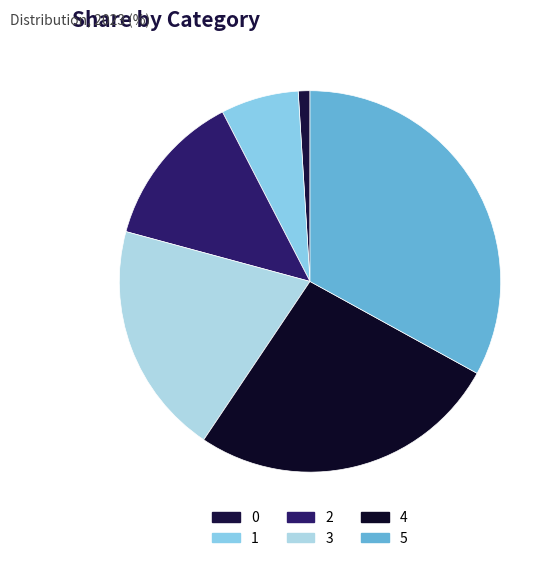

How many slices are in this pie chart?

6